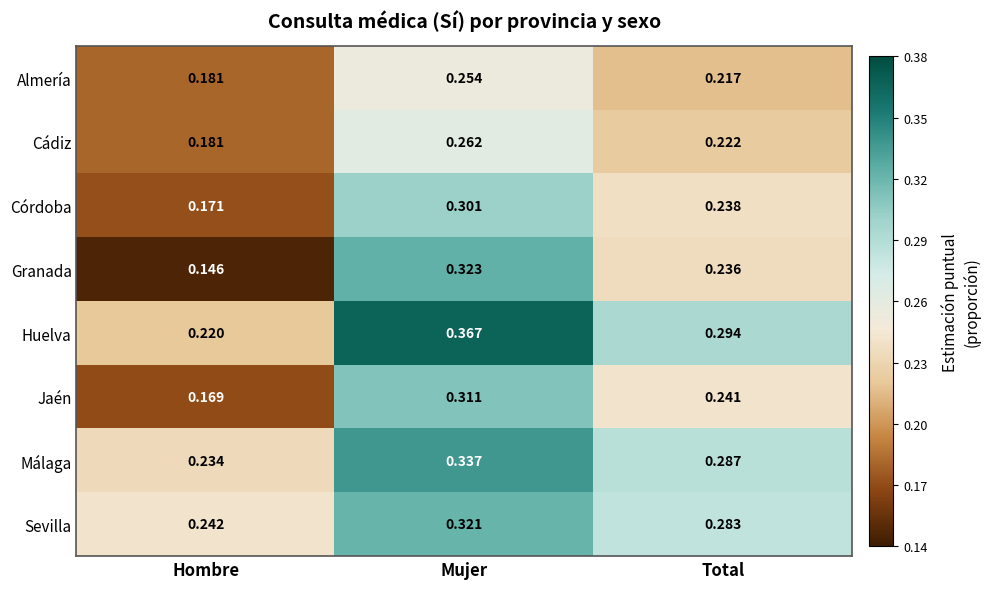

Which series has the largest range (max minus min)?

Granada